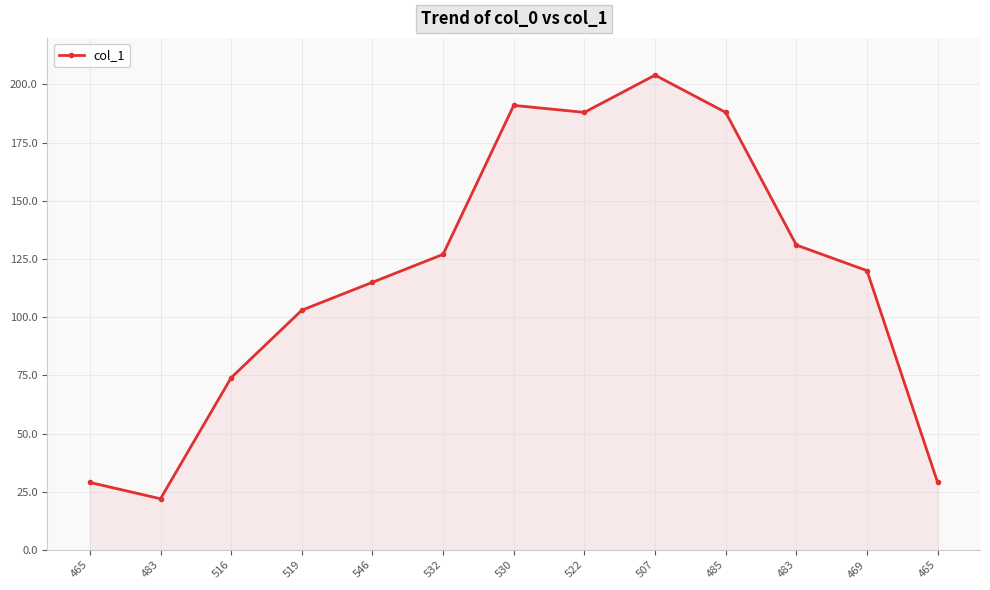

What is the difference between the second highest and second lowest values?

162